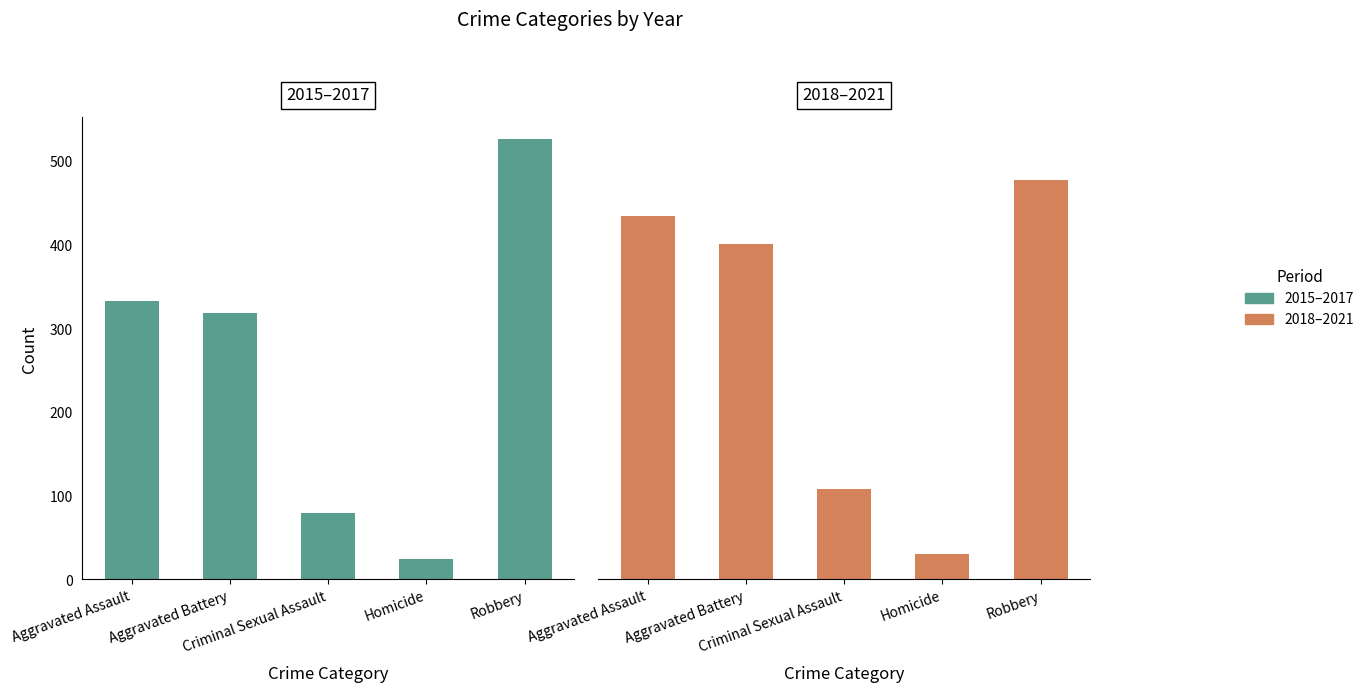

What is the spread (max minus min) of values at Criminal Sexual Assault?

29